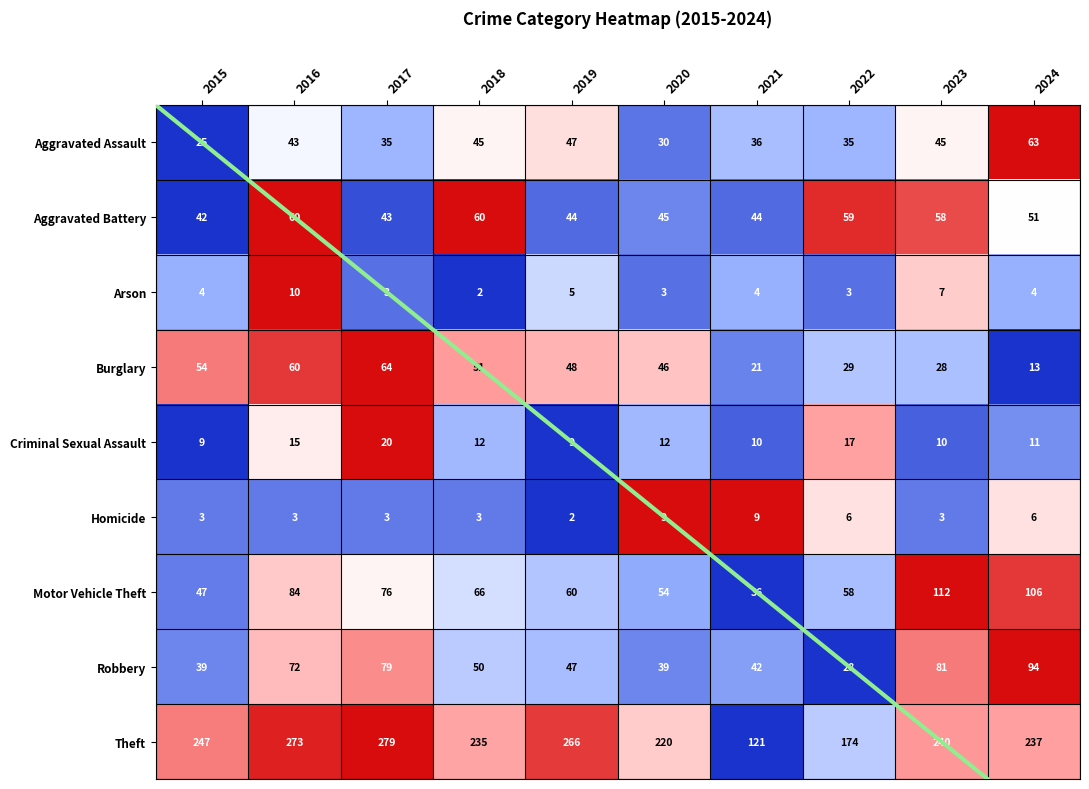

At which label does Motor Vehicle Theft first exceed 66?

2016